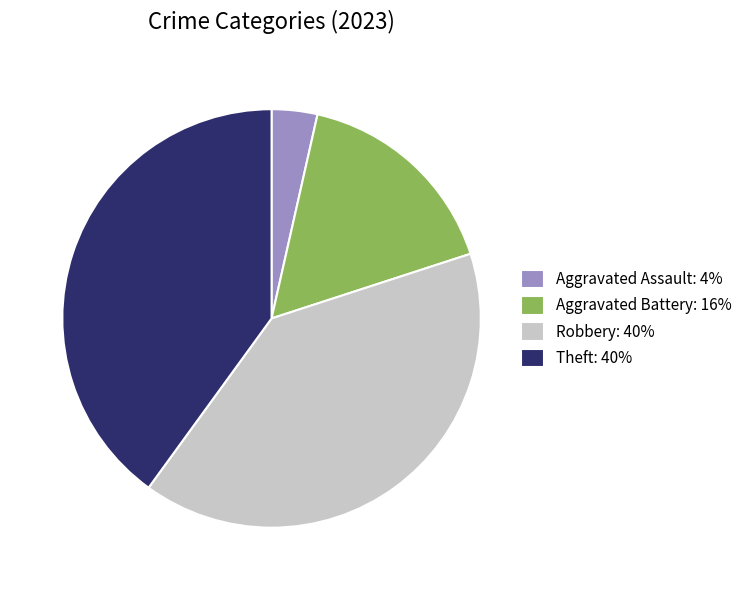

Which has a higher value, Theft: 40% or Aggravated Assault: 4%?

Theft: 40%